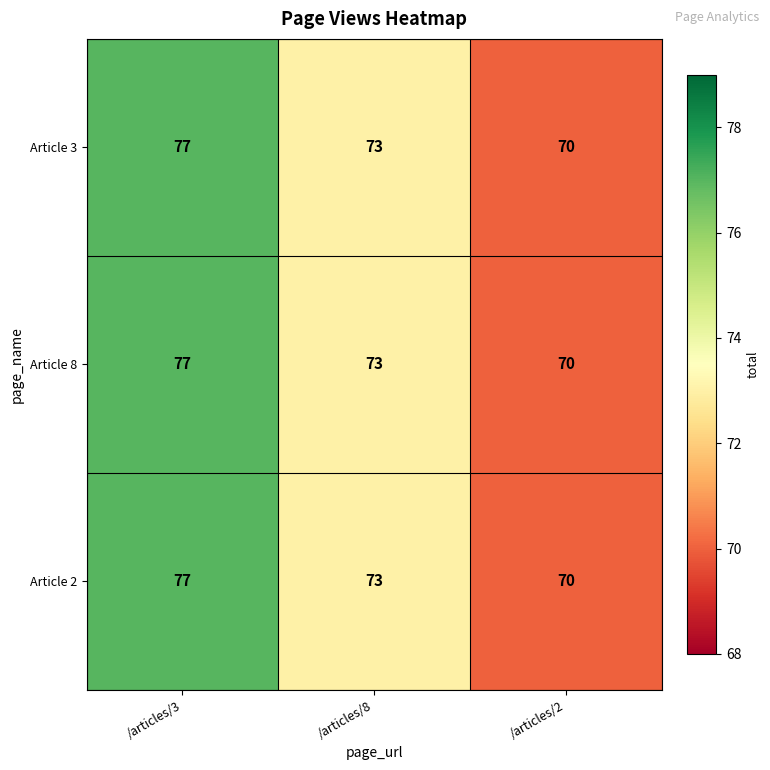

At which label is Article 2 closest to 73?

/articles/8